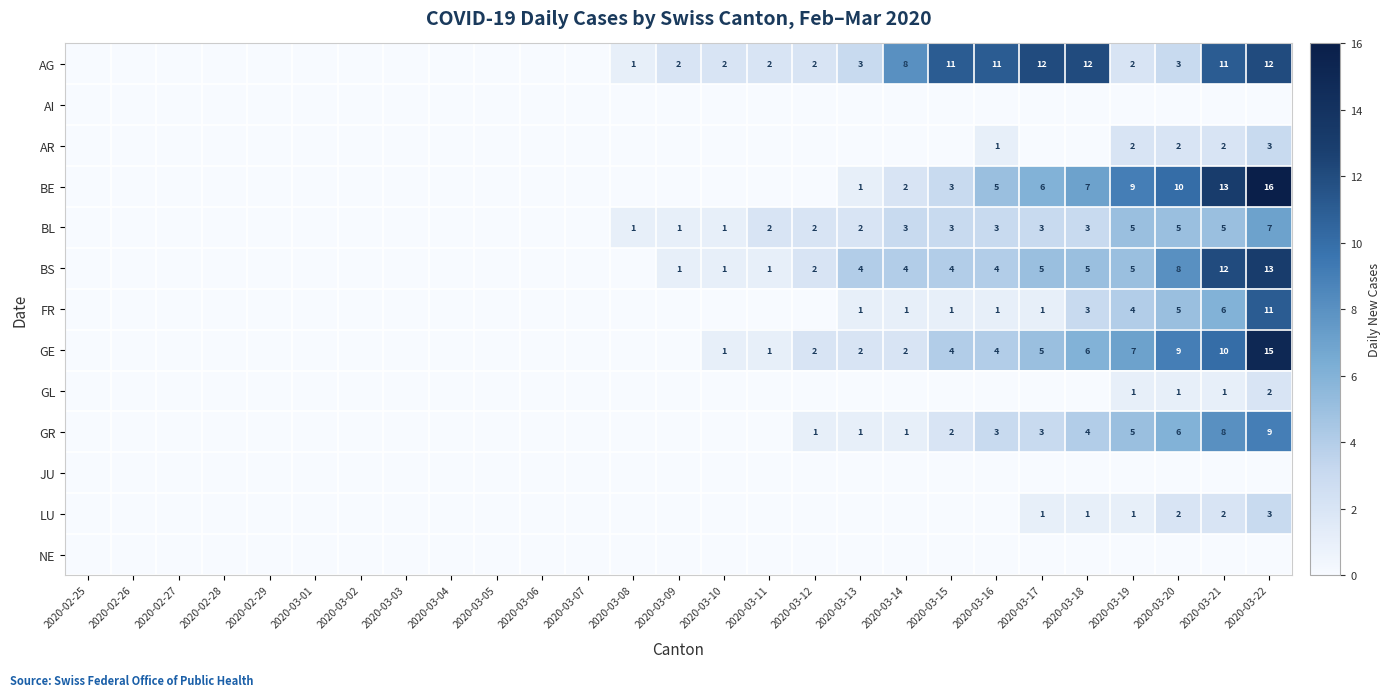

List the series in order of their peak value, highest first.

BE, GE, BS, AG, FR, GR, BL, AR, LU, GL, AI, JU, NE